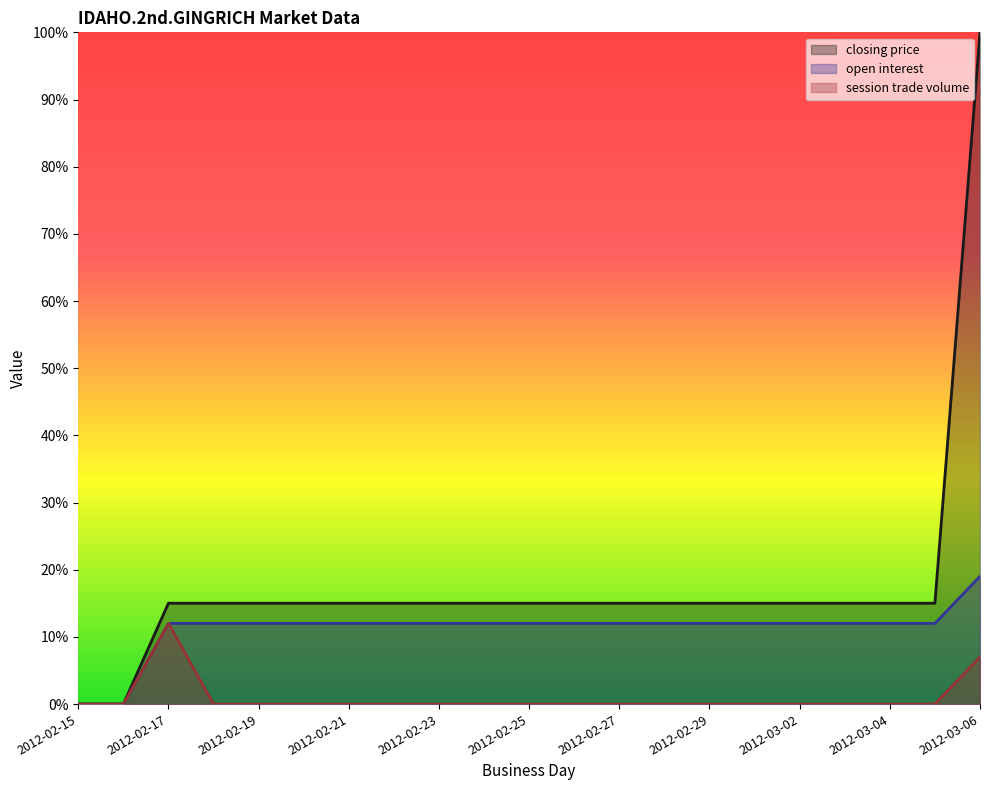

Between 2012-02-26 and 2012-02-21, which is larger?

2012-02-26